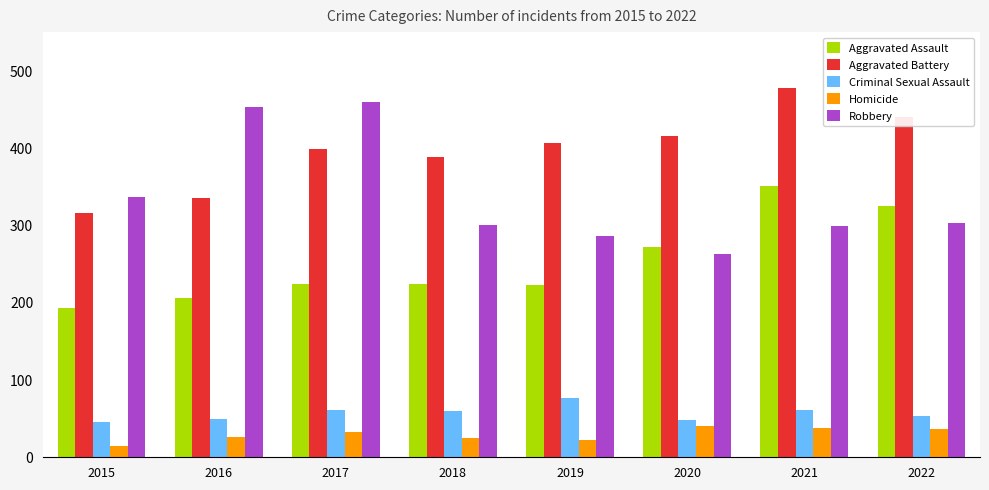

Which series has the widest spread of values?

Robbery